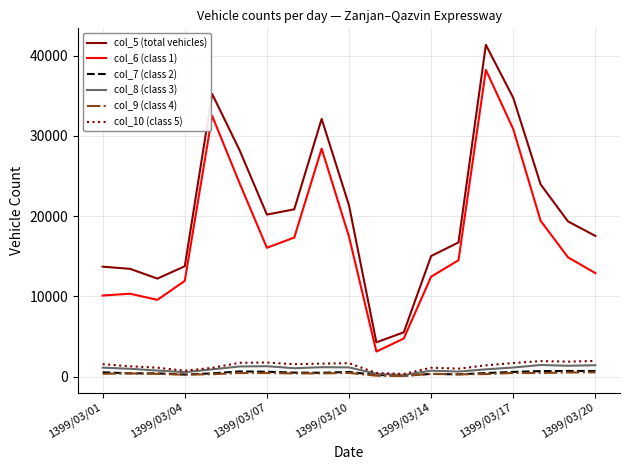

Which series has the largest total across all categories?

col_5 (total vehicles)